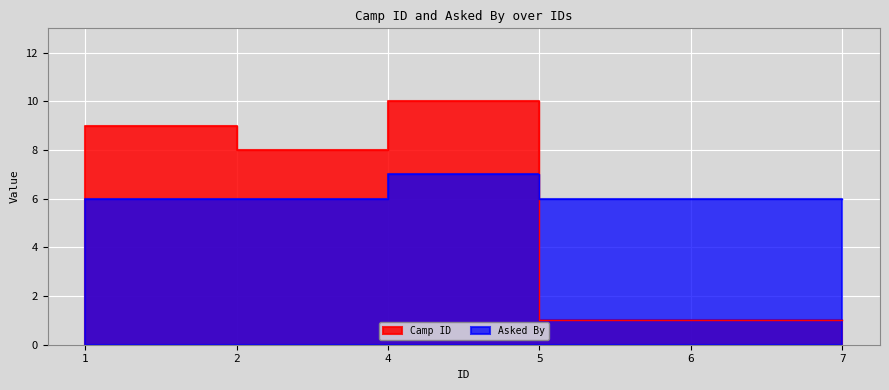

Does the chart display data point markers on the line(s)?

No